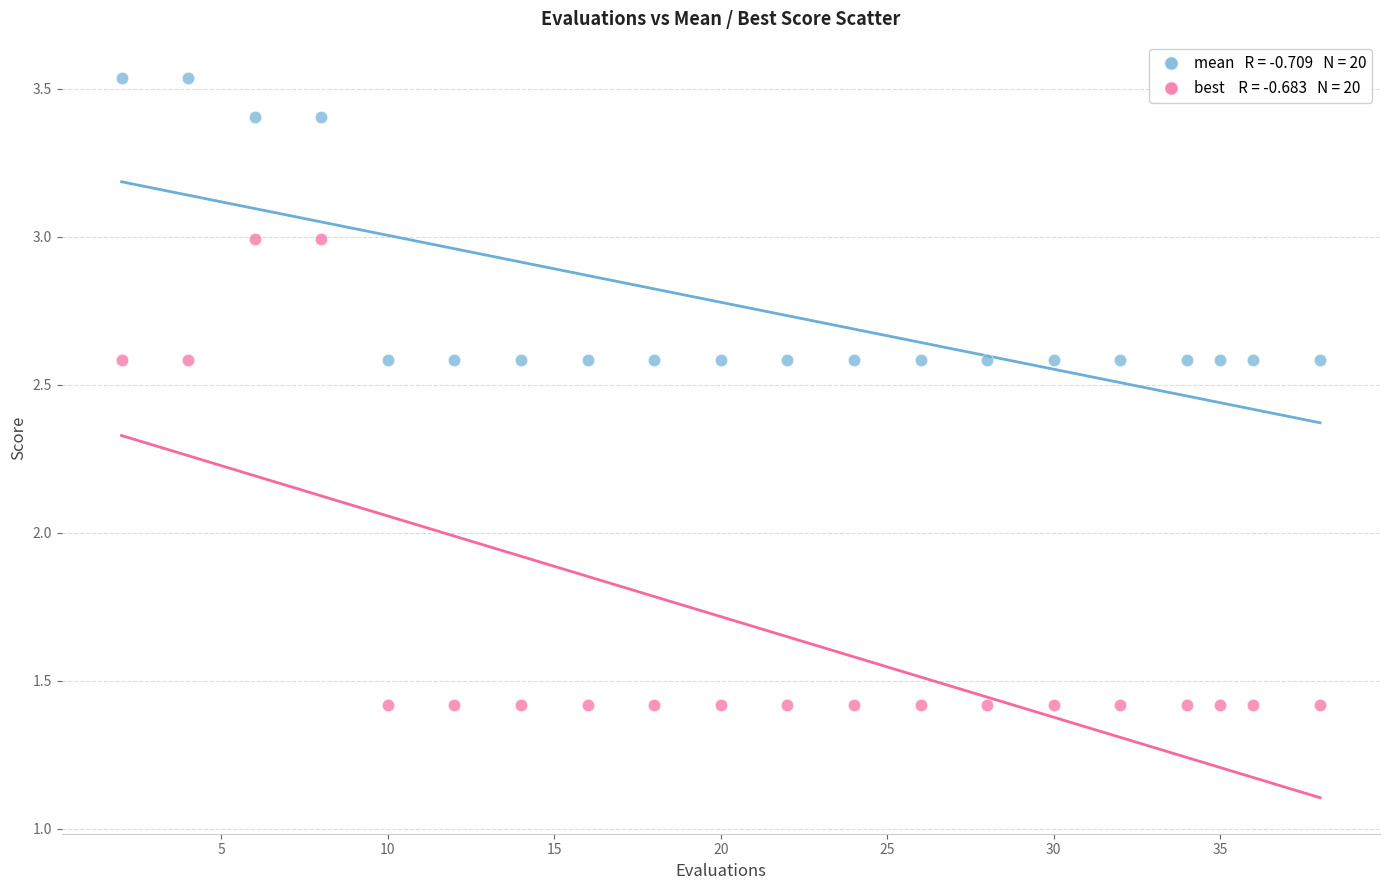

Across all data points, what is the range of X values (max minus min)?

36.0